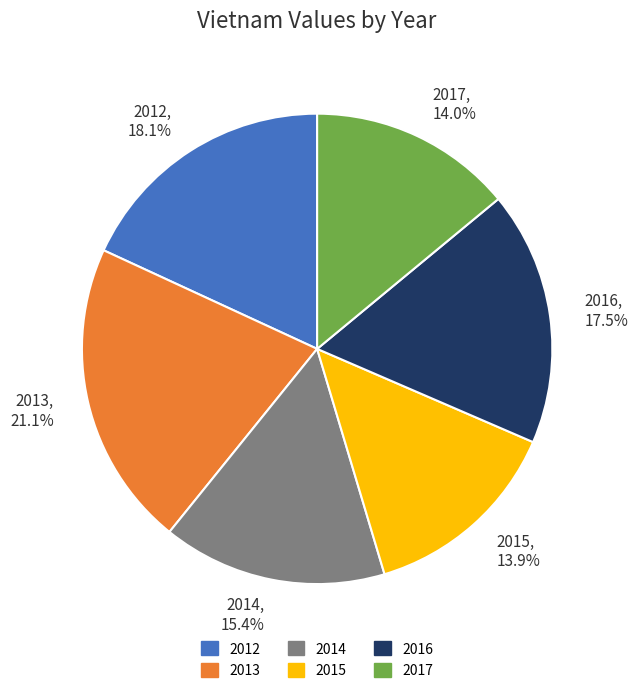

To the nearest percent, what percentage of the pie is 2015?

14%